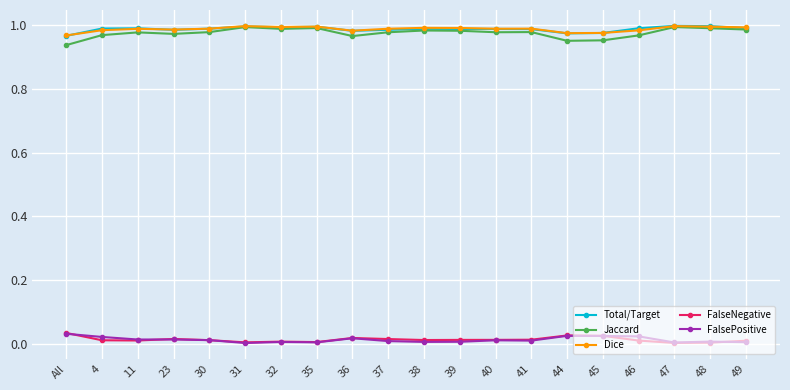

True or false: Dice has more than 0 interior local peaks.

True